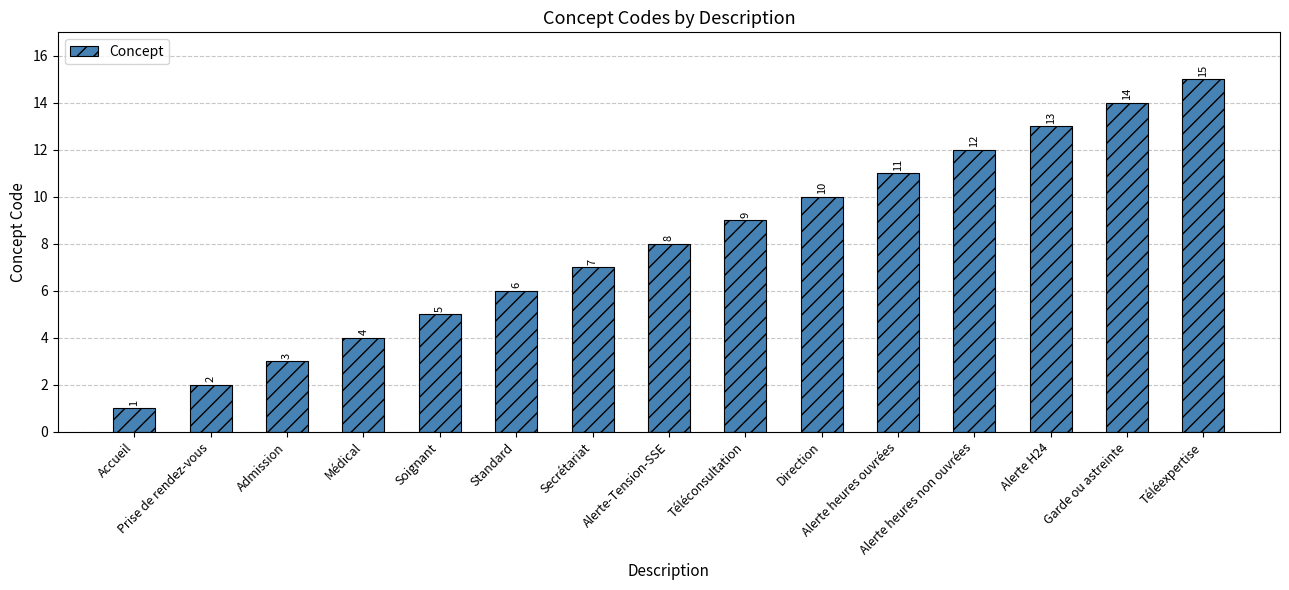

The value at Alerte heures ouvrées is 11. True or false?

True